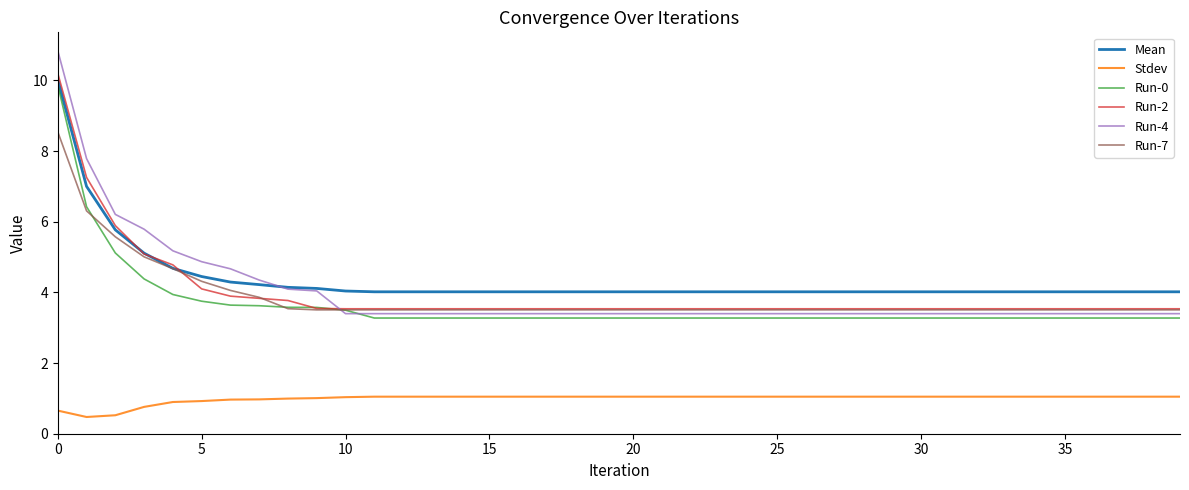

What is the minimum value for Stdev?

0.5